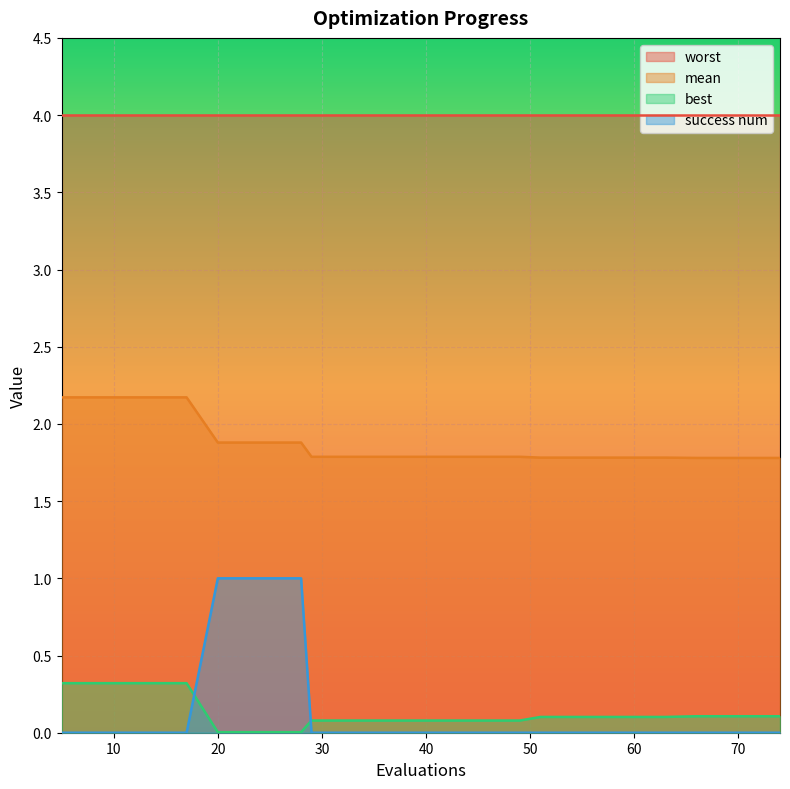

Is it true that success num equals -0.4 at 70?

False